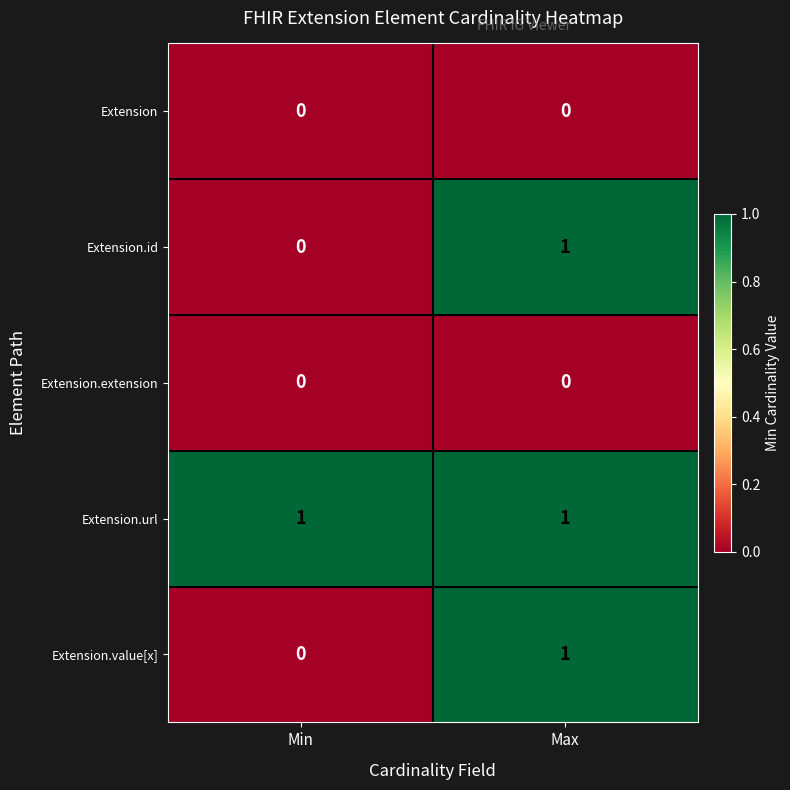

How many categories are shown in the chart?

2